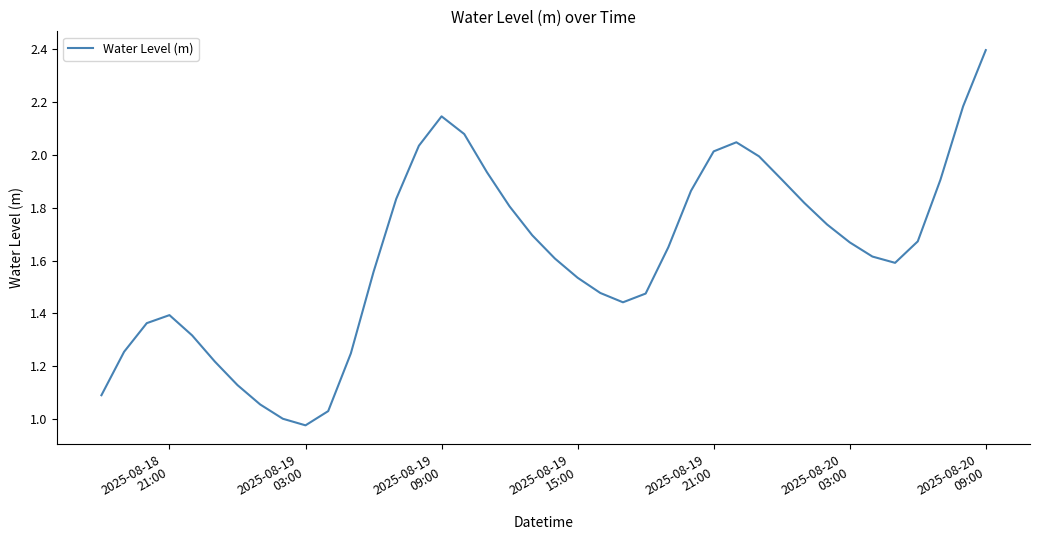

What is the greatest value displayed?

2.4